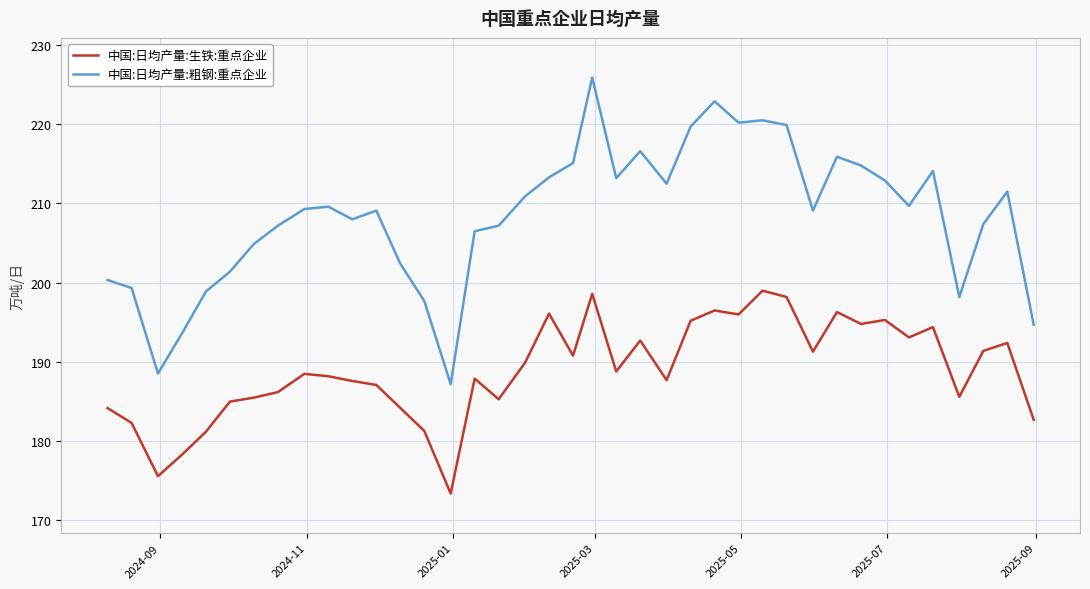

Is this an area chart (filled region under the line)?

No